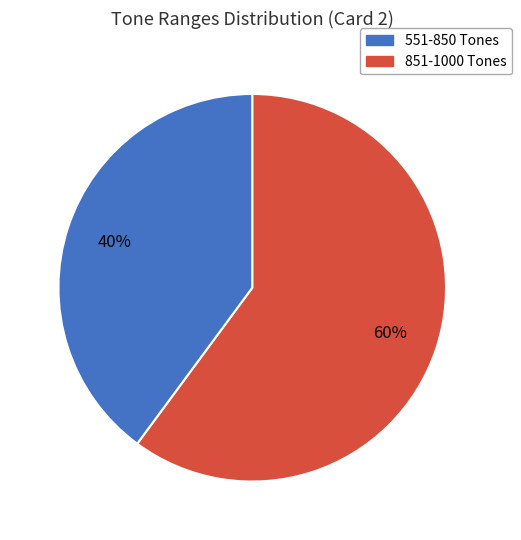

Is there any slice that represents more than half of the pie?

Yes